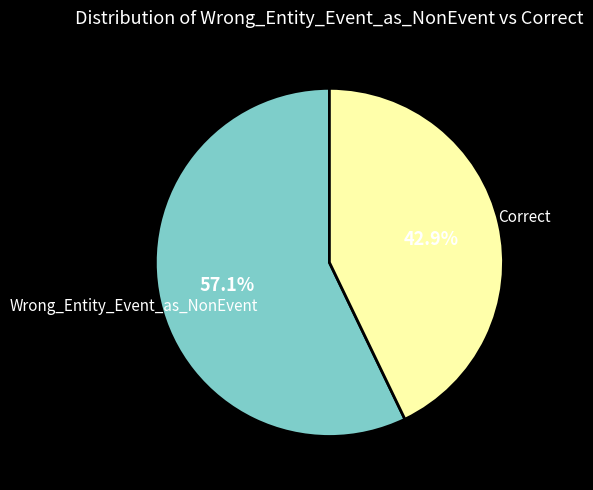

Combined, do Correct and Wrong_Entity_Event_as_NonEvent account for over 50%?

Yes